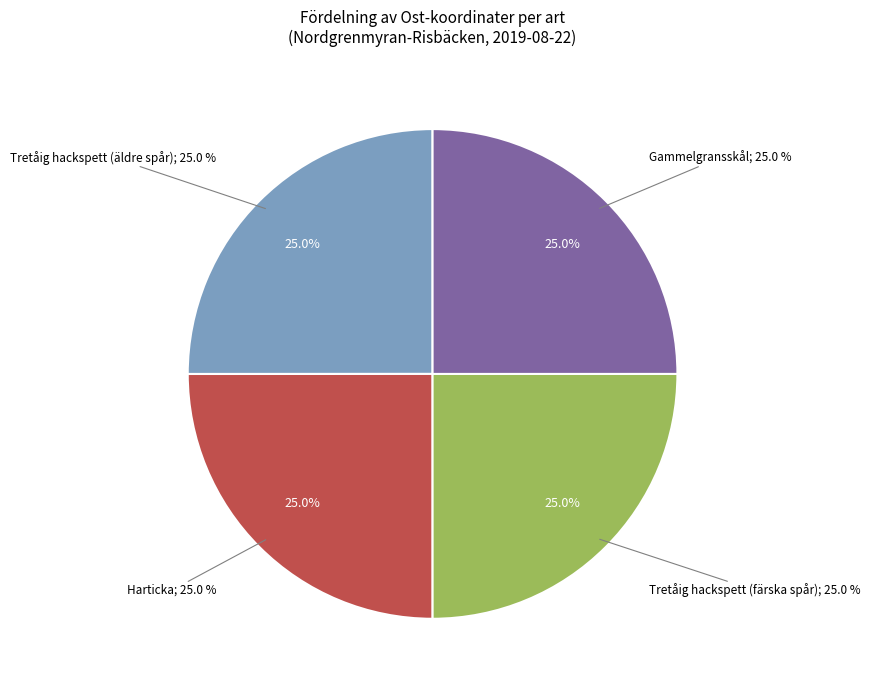

Combined, what portion of the pie is Tretåig hackspett (färska spår) and Tretåig hackspett (äldre spår)?

50.0%